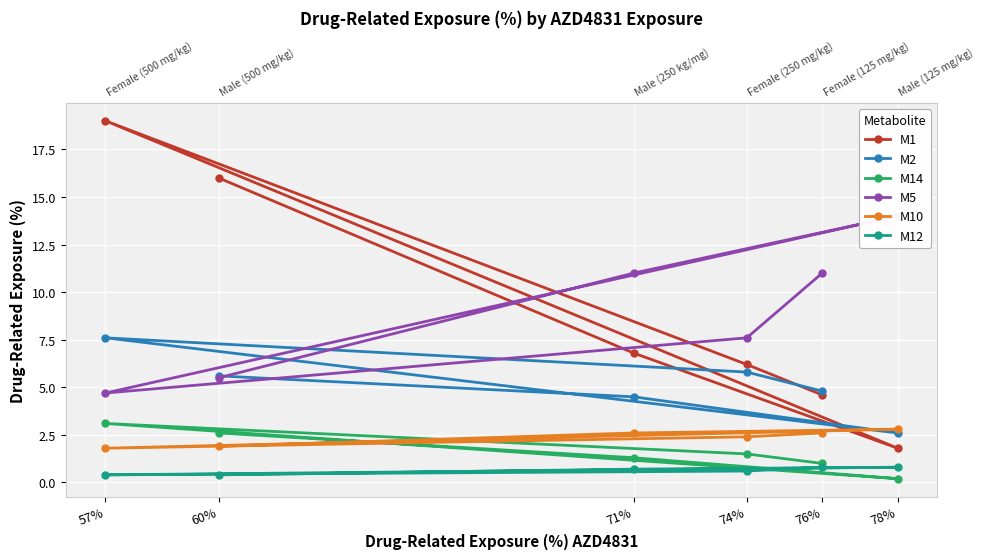

Where do M1 and M10 first cross each other?

57% and 78%